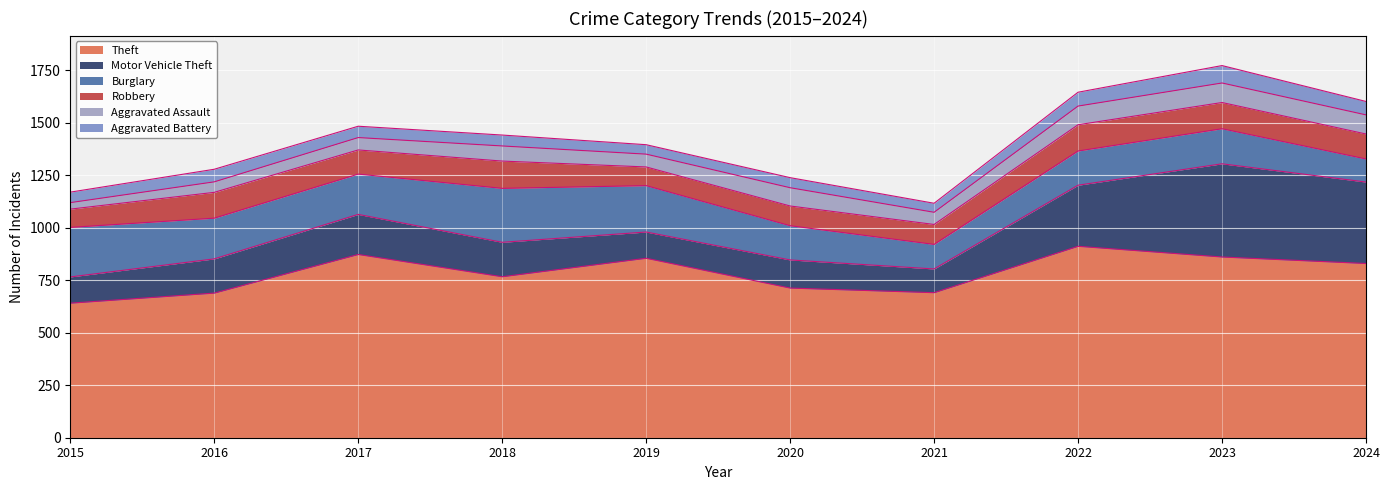

What are all the series names shown in the legend?

Theft, Motor Vehicle Theft, Burglary, Robbery, Aggravated Assault, Aggravated Battery